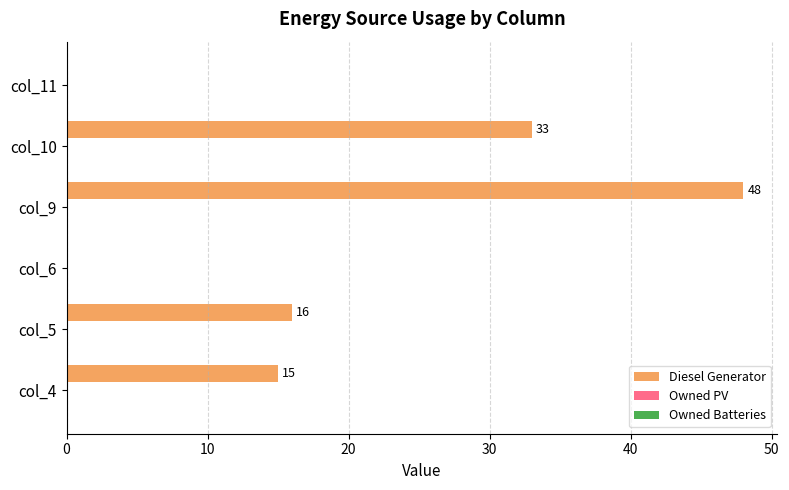

What is the maximum value shown in the chart?

48